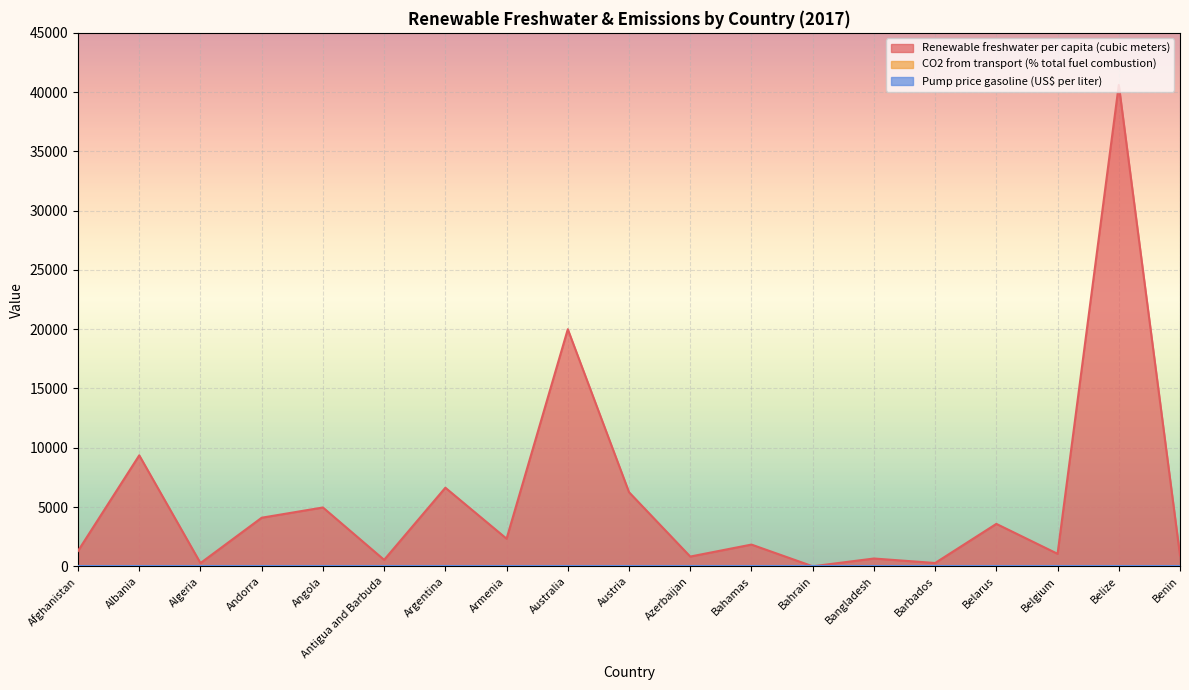

What position from the right is Bangladesh?

6